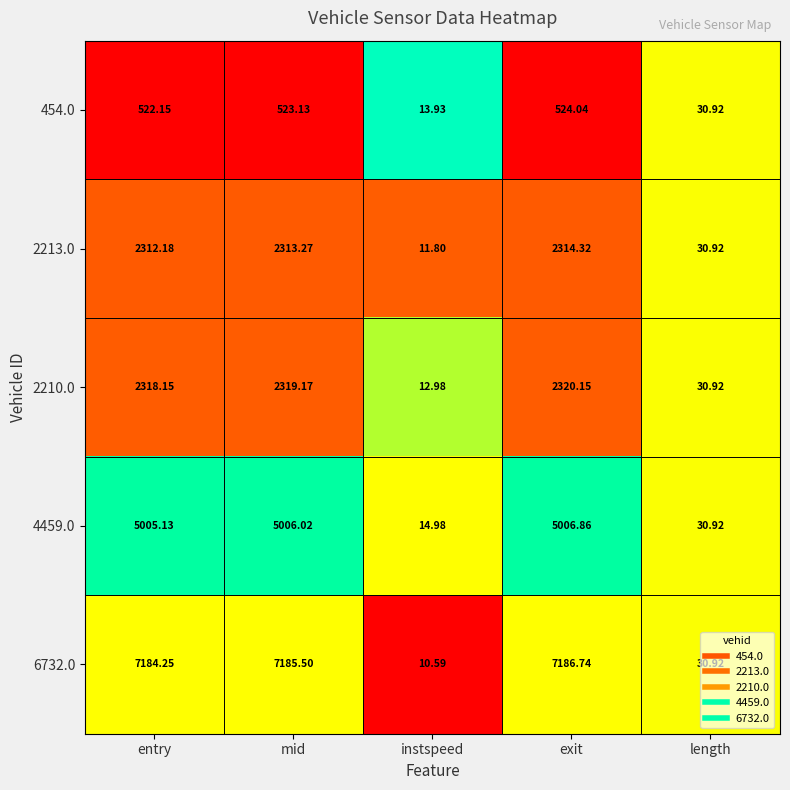

Which category has the lowest value across all series?

instspeed